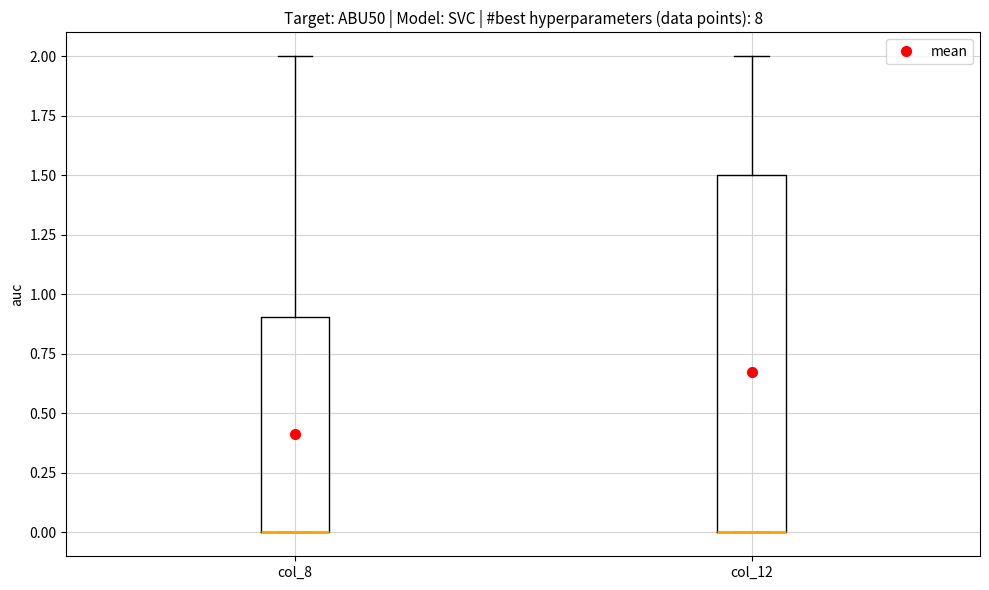

Reading left to right, read every box against the y-axis: the position of its median line, the range the box covers, and the ends of its whiskers. The values are not printed on the chart, so give them approximately, as read against the axis.

col_8: median 0.0 (drawn on the box's lower edge), box 0.0 to 0.9, whiskers 0.0 to 2.0
col_12: median 0.0 (drawn on the box's lower edge), box 0.0 to 1.5, whiskers 0.0 to 2.0